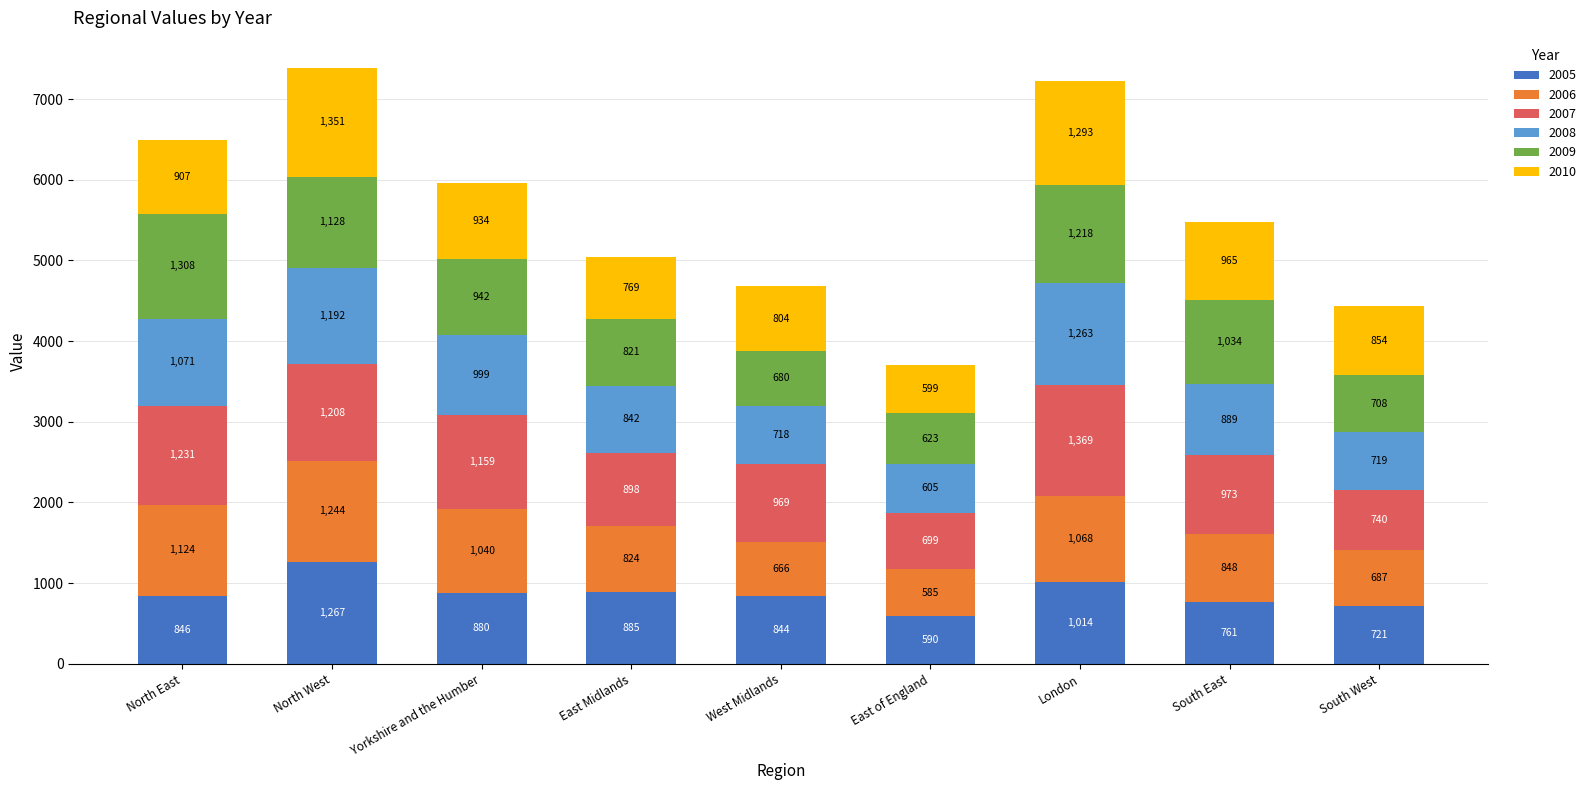

What is the total value across all series at Yorkshire and the Humber?

5954.0